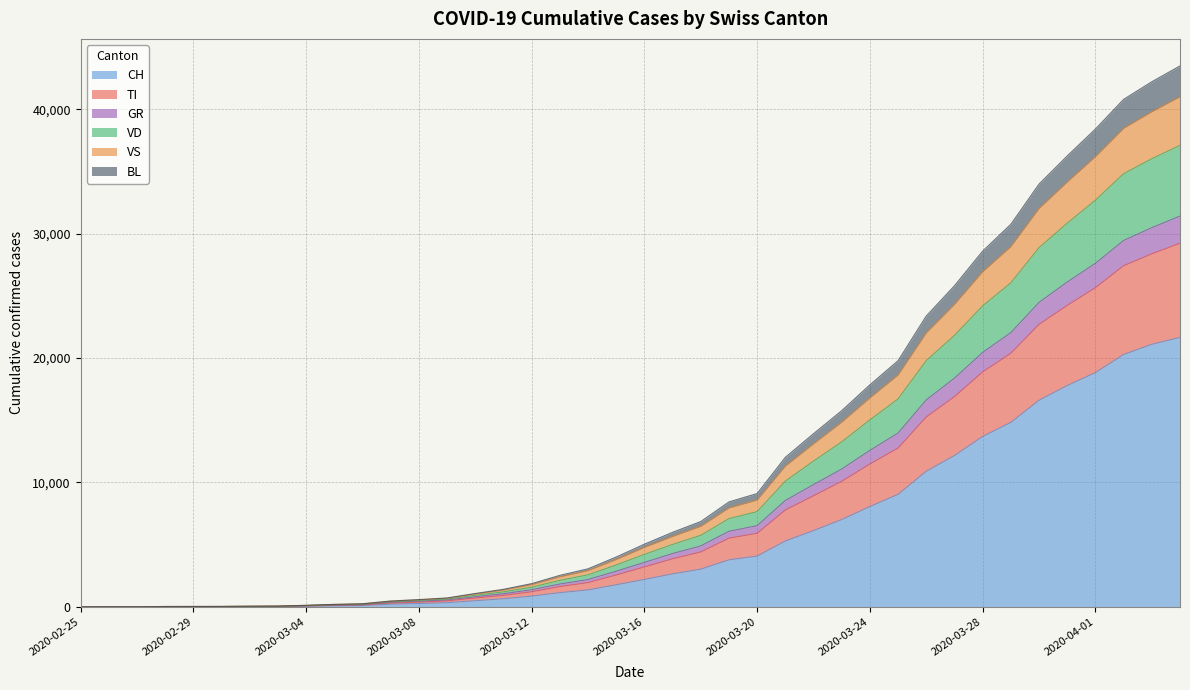

Does the chart have visible grid lines?

Yes